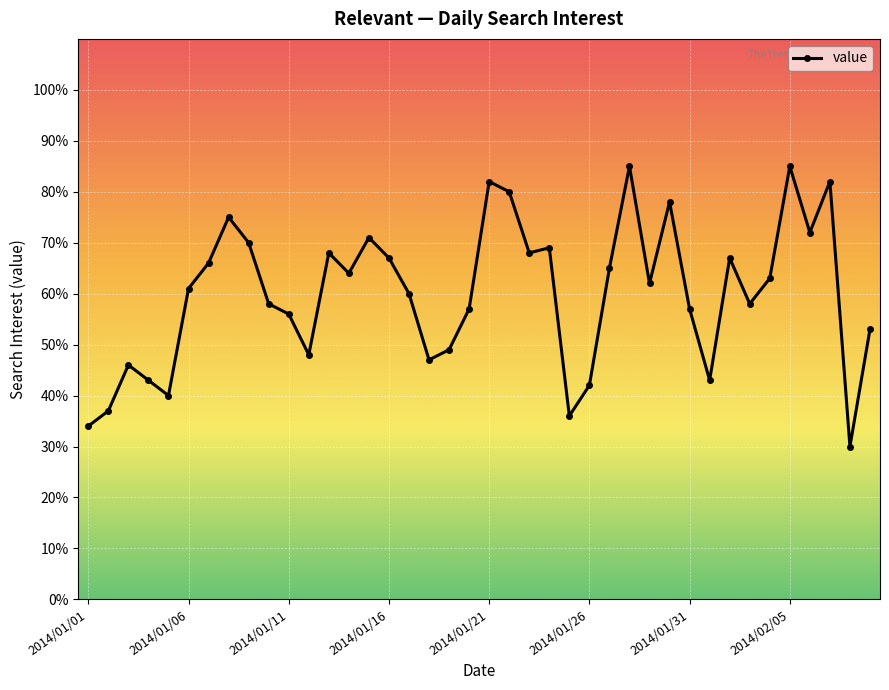

What is the average value?

60